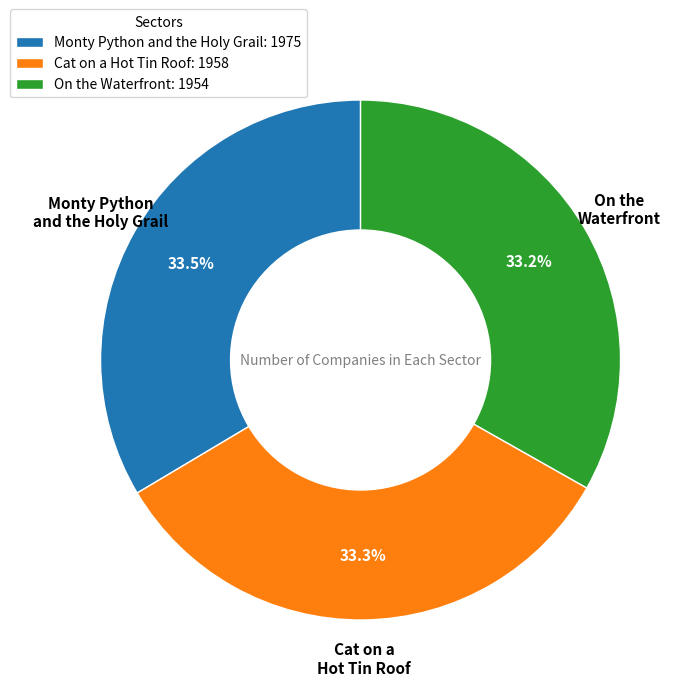

Approximately how many times larger is the value at Monty Python and the Holy Grail compared to On the Waterfront?

1.0